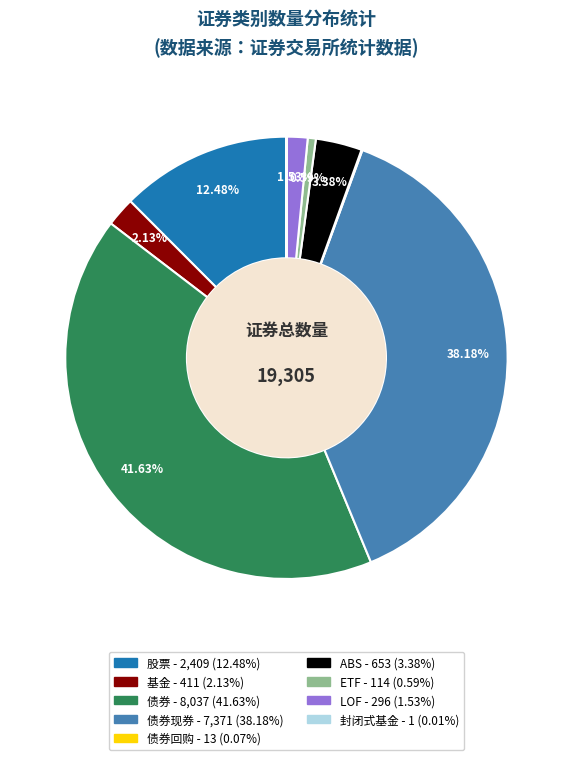

Is there any slice that represents more than half of the pie?

No